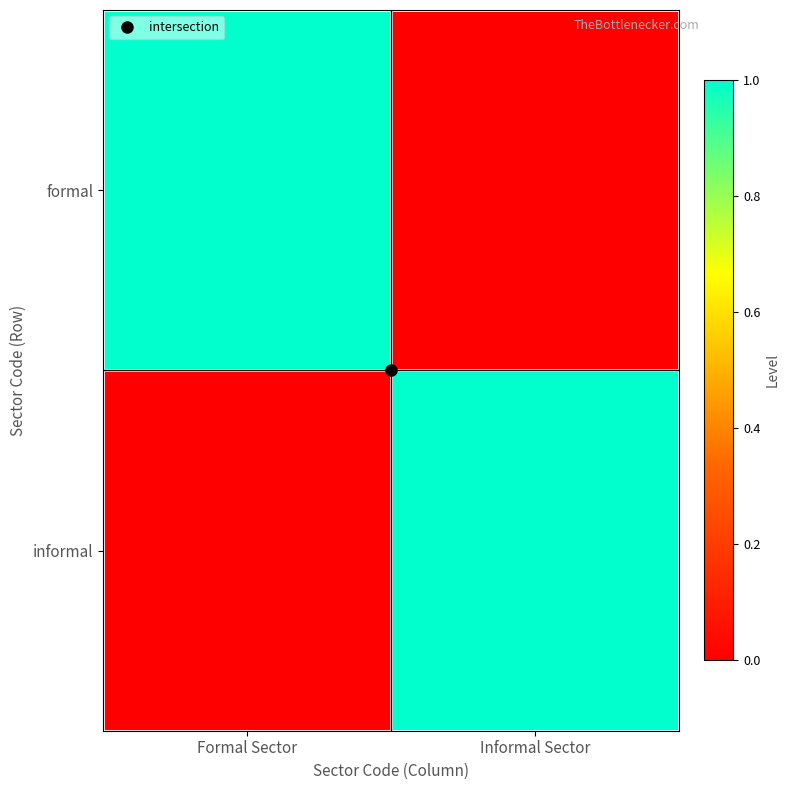

Reading left to right, what are all the values shown in this chart?

formal: Formal Sector=1	Informal Sector=0
informal: Formal Sector=0	Informal Sector=1